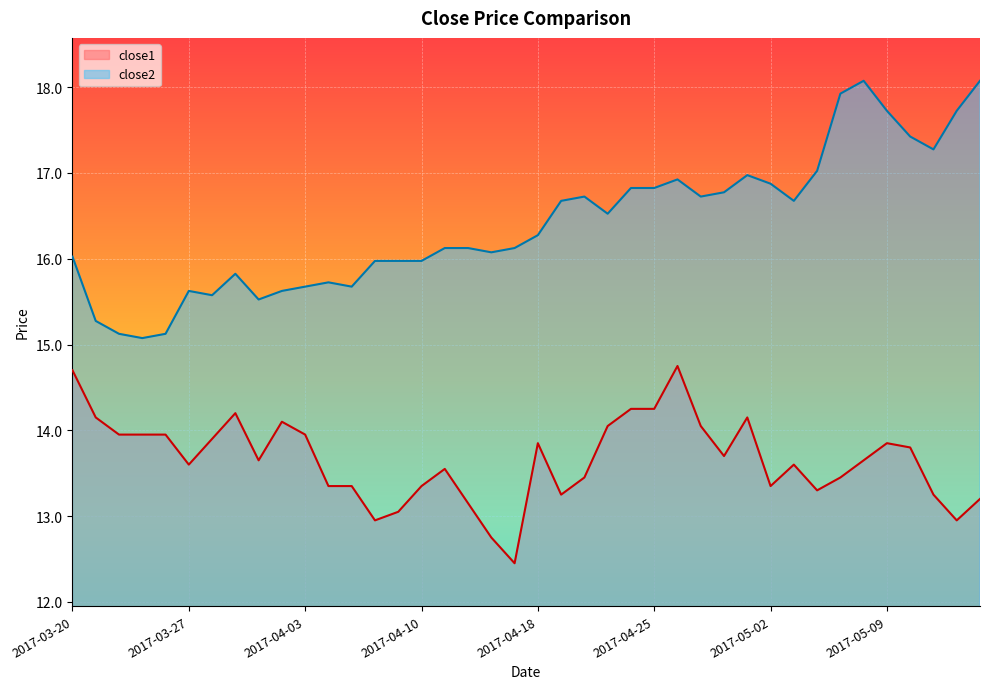

What is the value of the close2 point at the 38th from the left?

17.3